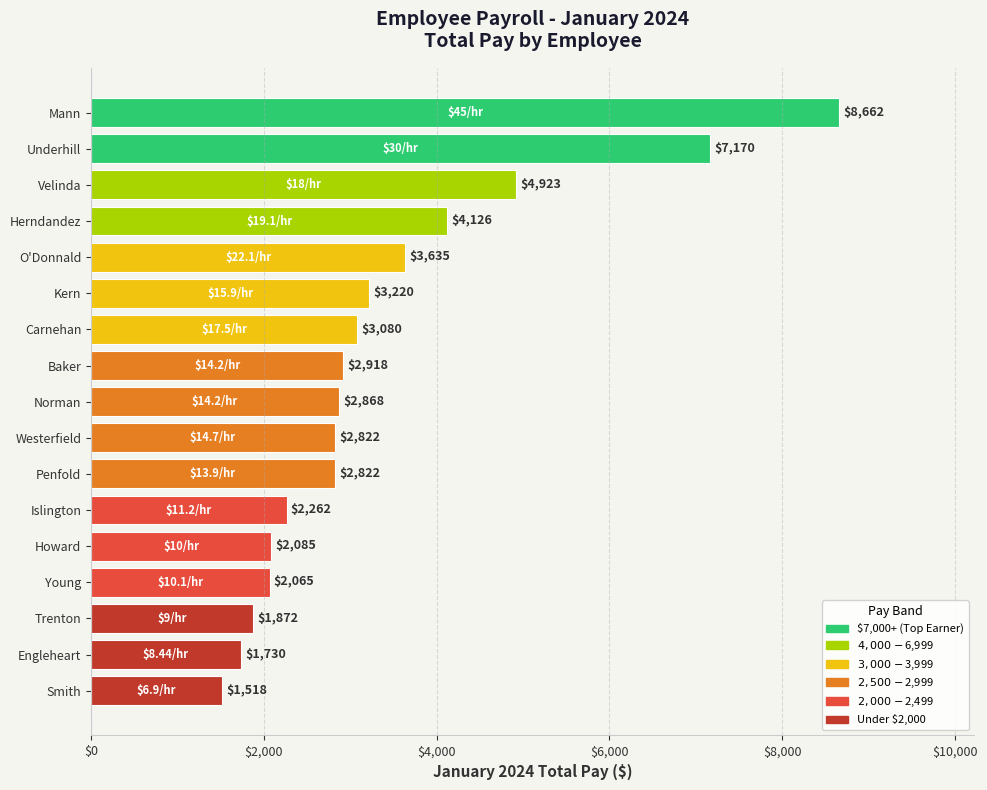

Does the chart contain any negative values?

No